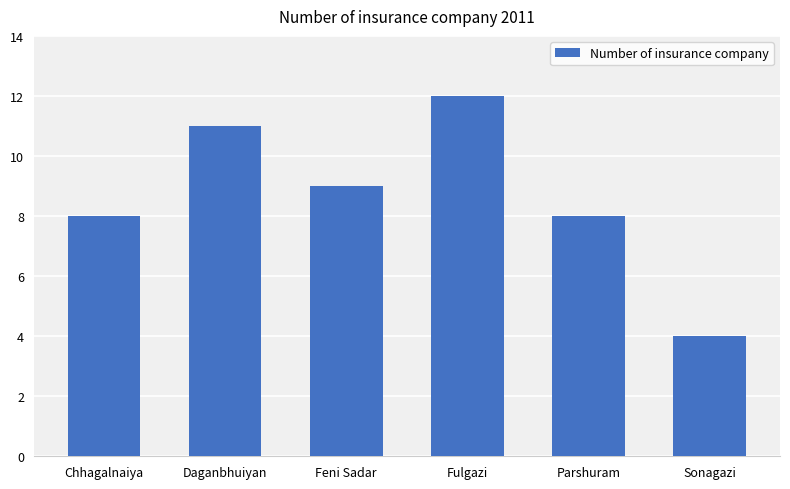

What is the maximum value shown in the chart?

12